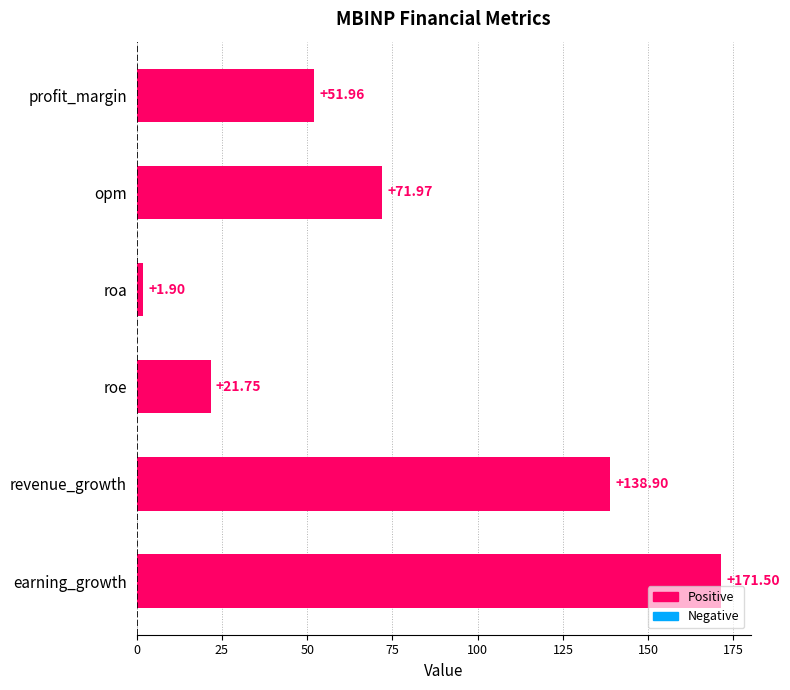

What is the difference between the maximum and minimum values?

169.6